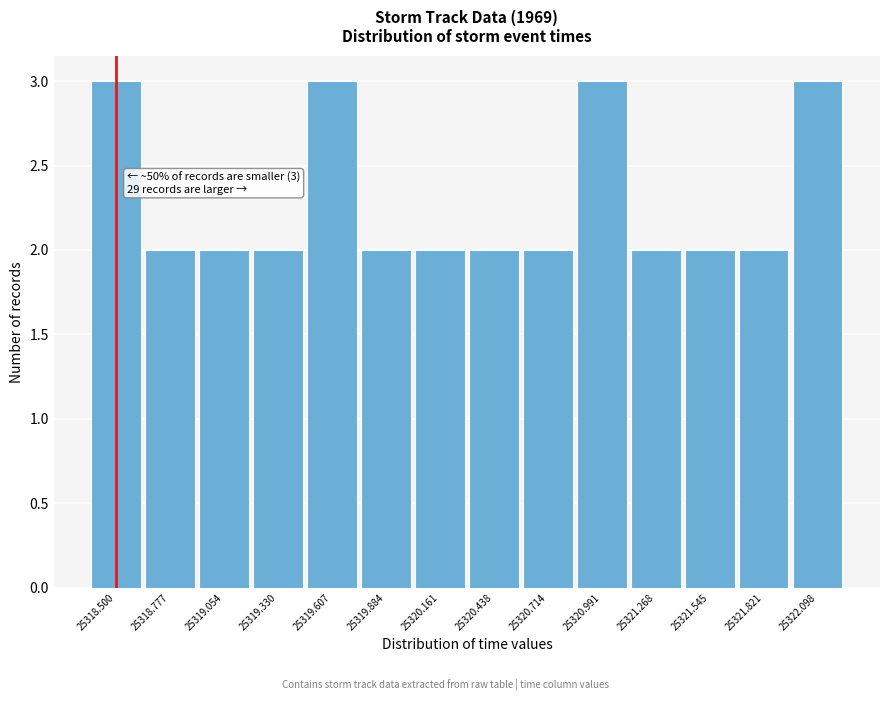

Reading left to right, transcribe all the data shown in this chart.

3	2	2	2	3	2	2	2	2	3	2	2	2	3